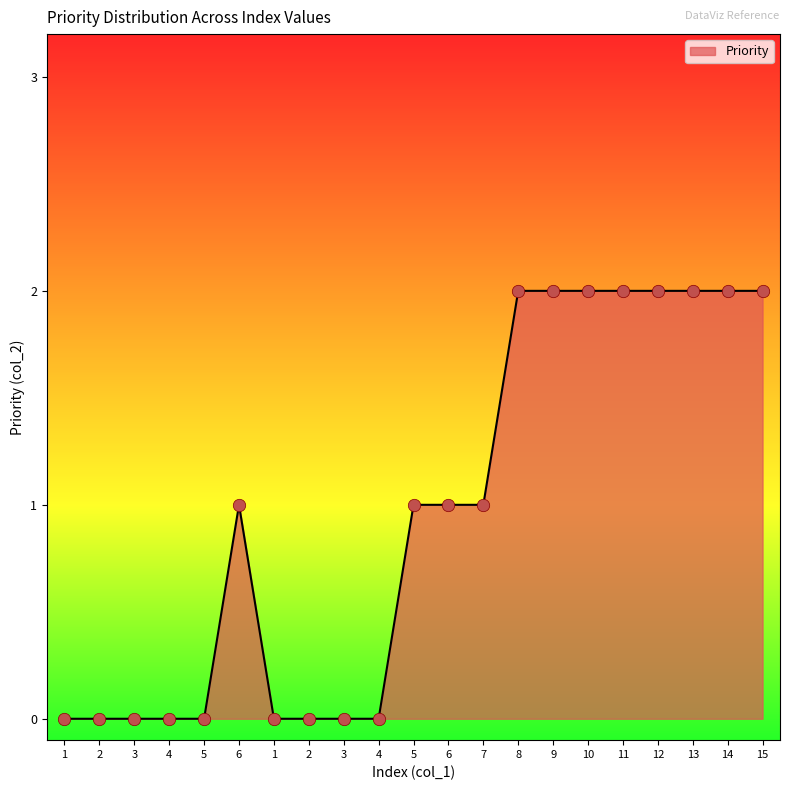

What is the change in value from 7 to 8?

+1